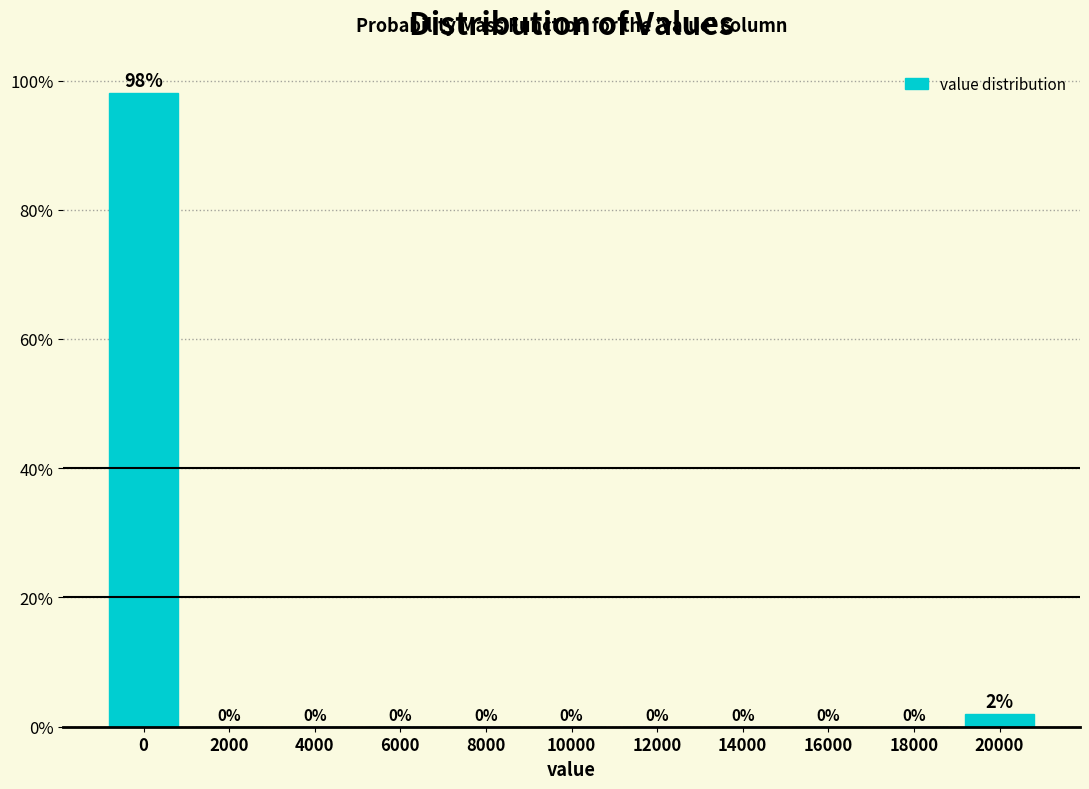

Reading left to right, what are all the values shown in this chart?

0=98	2000=0	4000=0	6000=0	8000=0	10000=0	12000=0	14000=0	16000=0	18000=0	20000=2